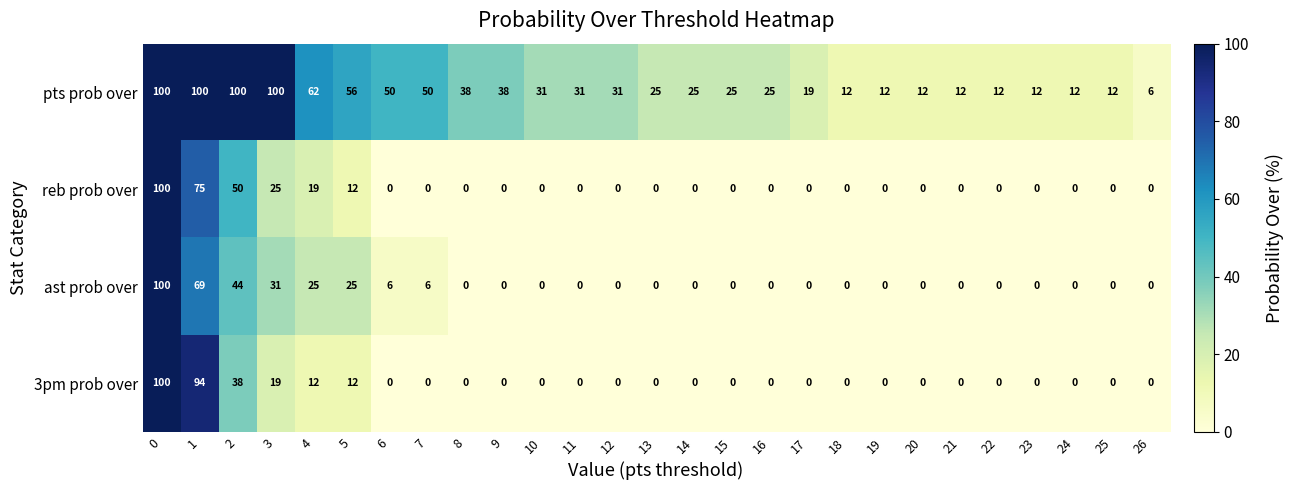

Is it true that 3pm prob over equals 0 at 26?

True